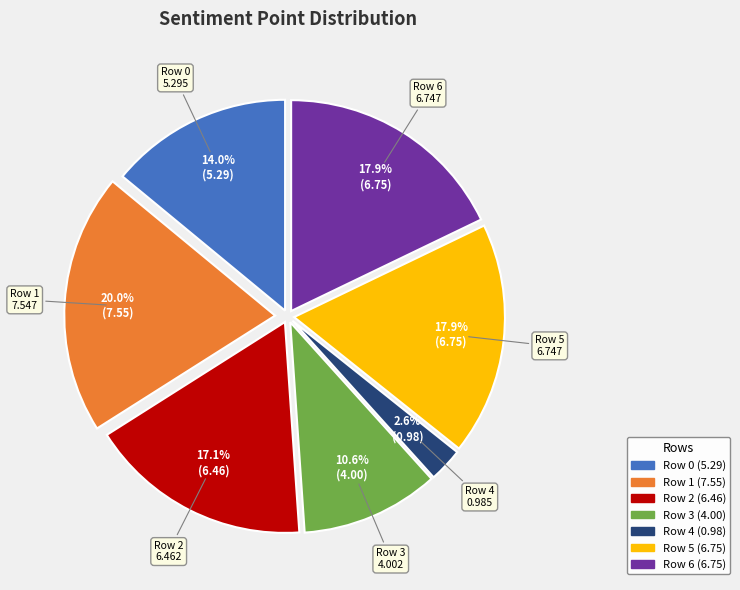

Is it true that Row 2 is 17% of the pie?

True